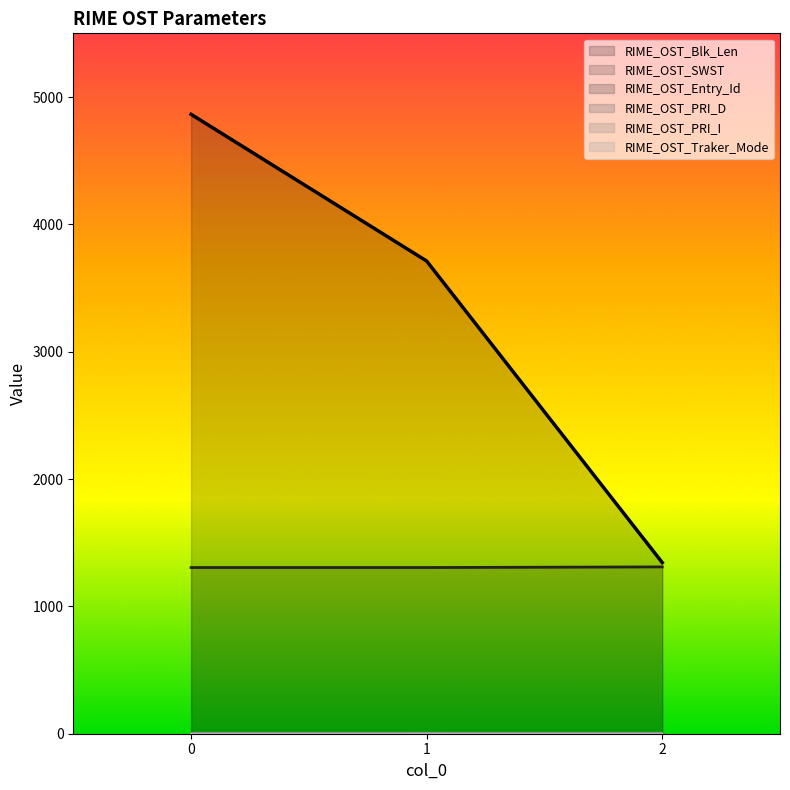

How many lines are shown in the chart?

6